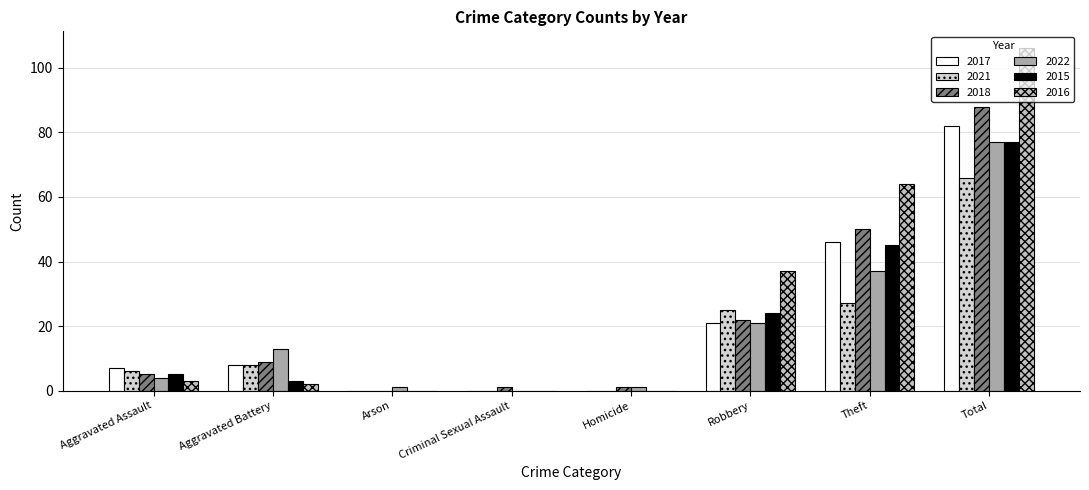

What is the approximate value of 2018 at Homicide?

1